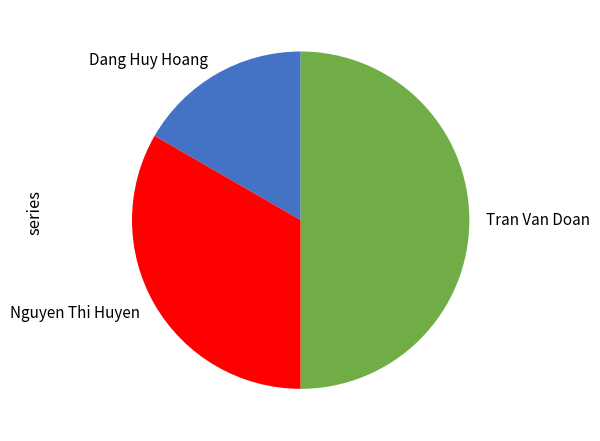

Do Nguyen Thi Huyen and Tran Van Doan together represent more than half of the pie?

Yes